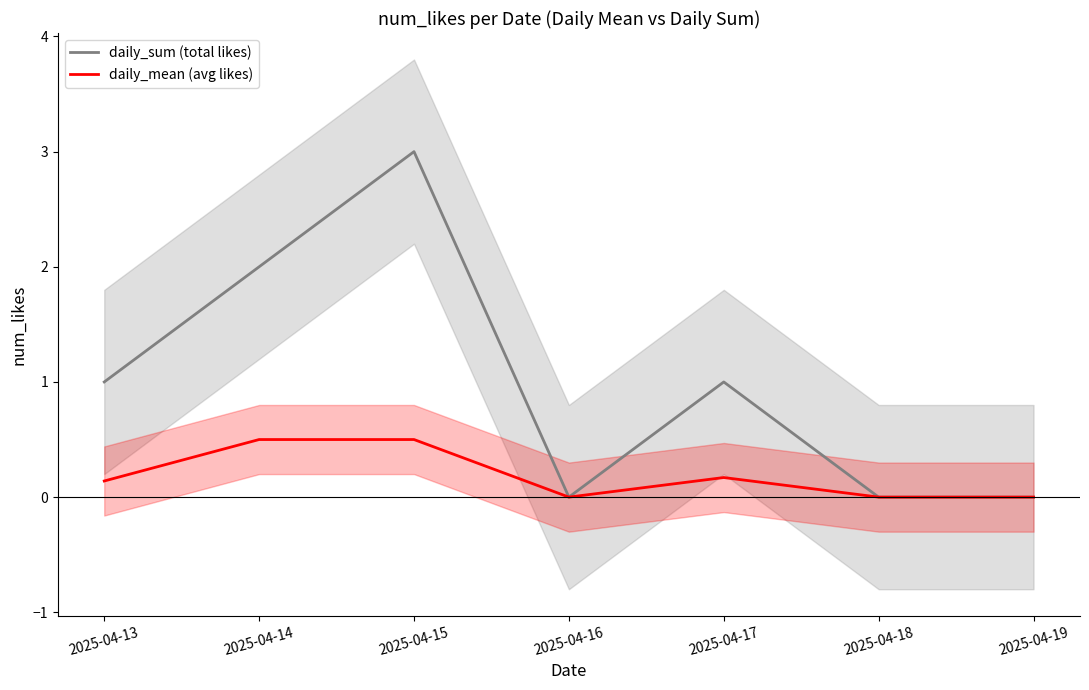

List the series in order of their peak value, lowest first.

daily_mean (avg likes), daily_sum (total likes)